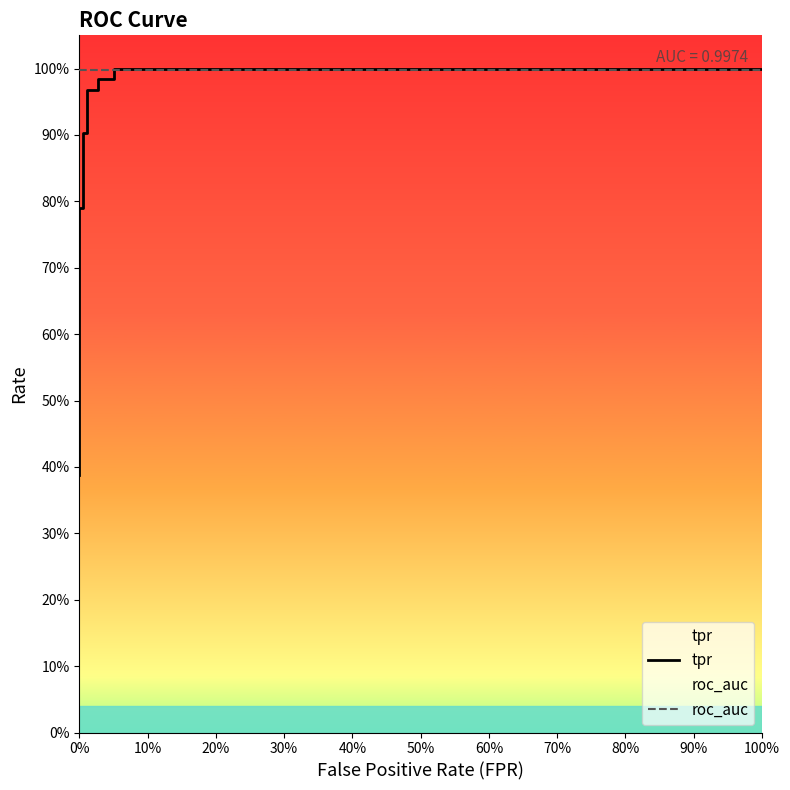

Count the number of data series in this chart.

2